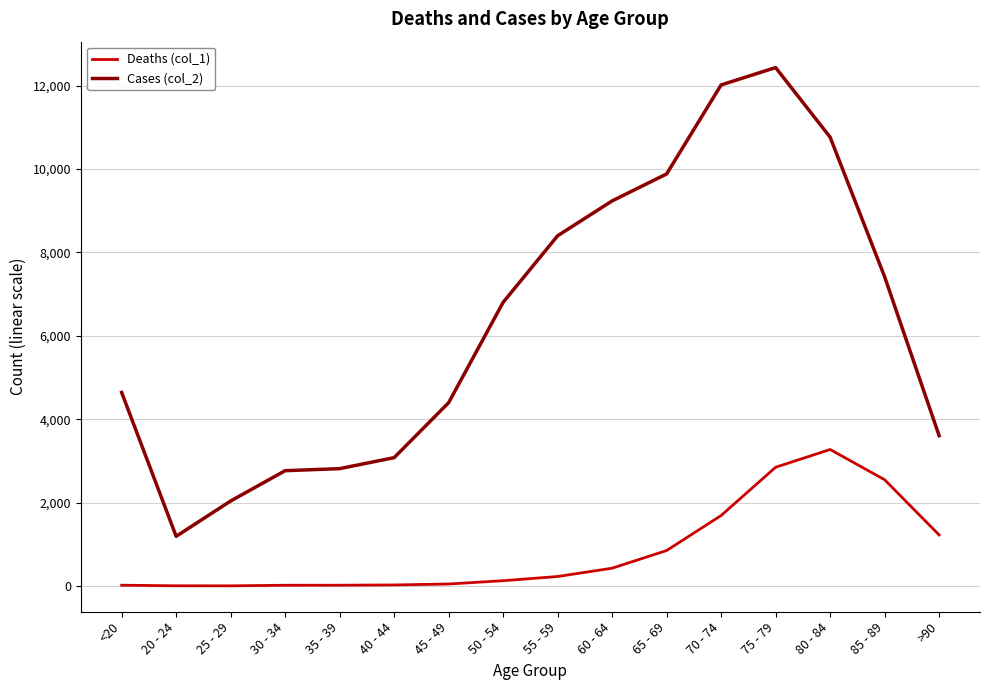

The value of Cases (col_2) at 55 - 59 is 8400. True or false?

True